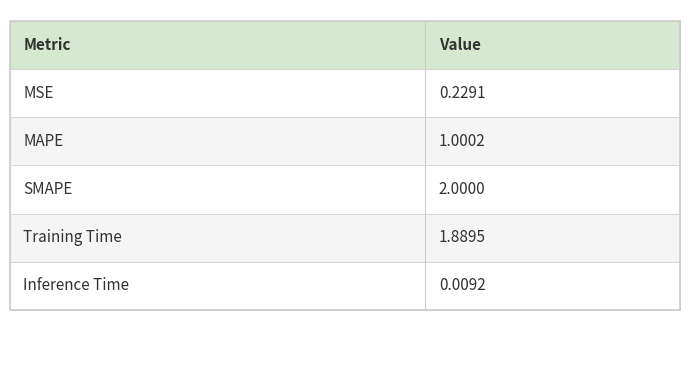

What is the value of the 4th bar from the left?

1.9